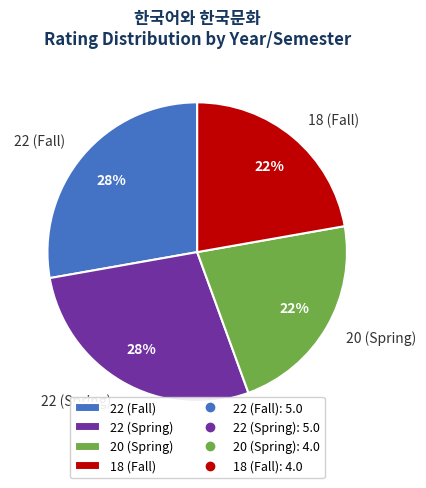

The 22 (Spring) slice represents 16% of the pie. True or false?

False